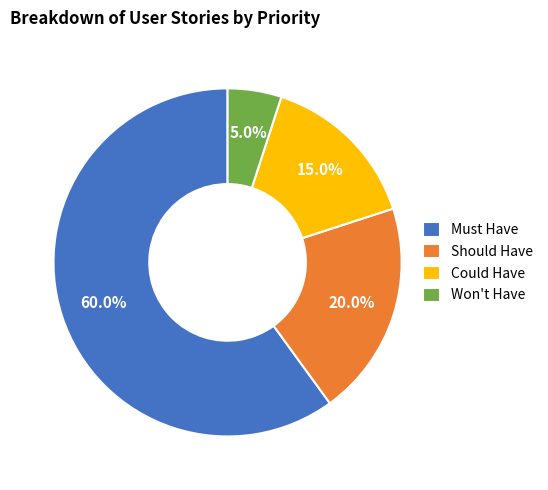

Which category accounts for the majority?

Must Have